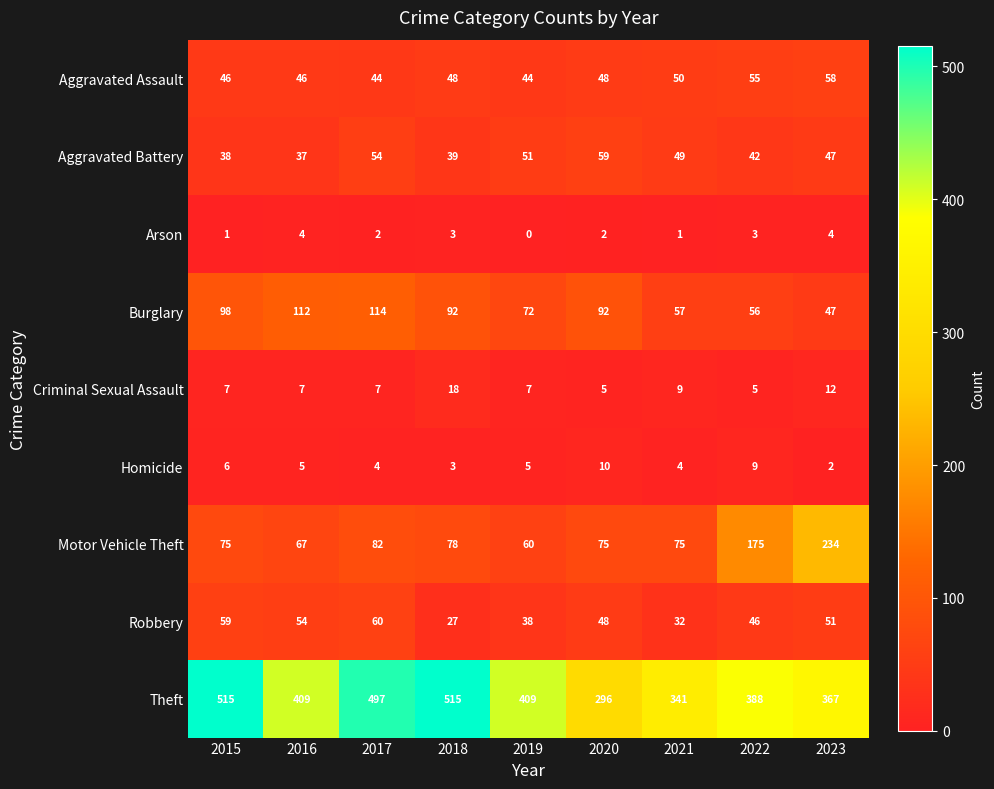

What is the greatest value displayed?

515